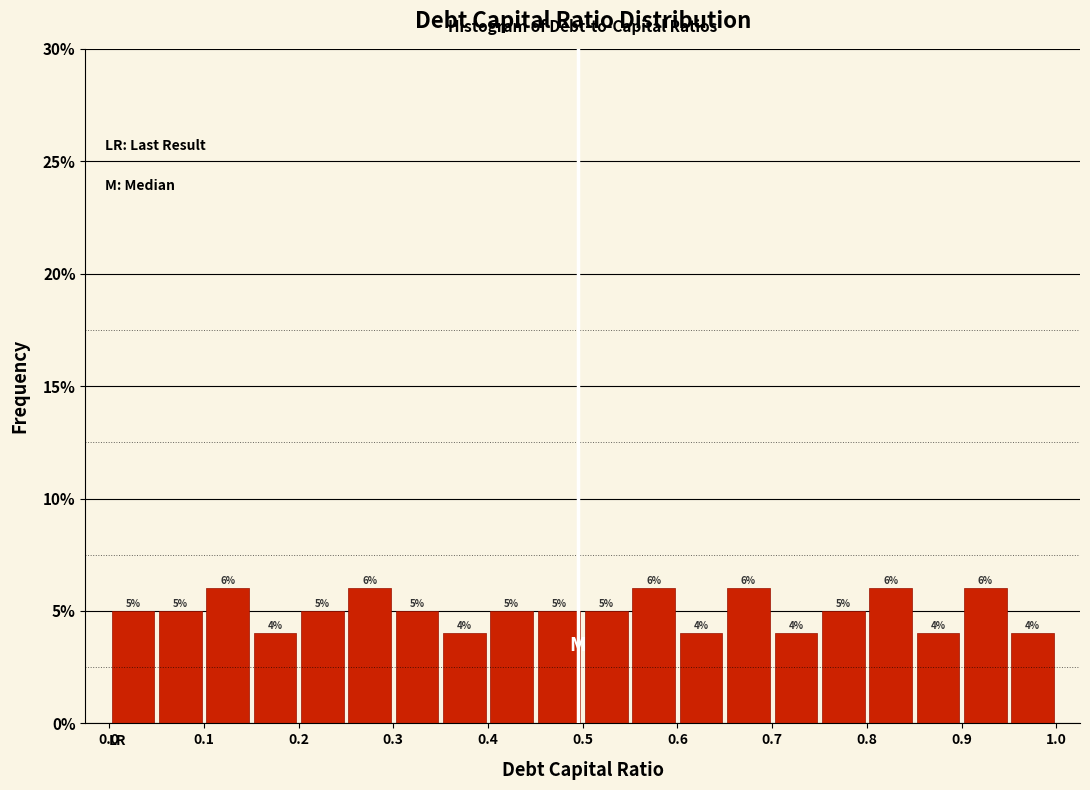

Reading left to right, transcribe this chart: for each bar, give the range it covers on the x-axis and its height.

0.00 to 0.05: 5
0.05 to 0.10: 5
0.10 to 0.15: 6
0.15 to 0.20: 4
0.20 to 0.25: 5
0.25 to 0.30: 6
0.30 to 0.35: 5
0.35 to 0.40: 4
0.40 to 0.45: 5
0.45 to 0.50: 5
0.50 to 0.55: 5
0.55 to 0.60: 6
0.60 to 0.65: 4
0.65 to 0.70: 6
0.70 to 0.75: 4
0.75 to 0.80: 5
0.80 to 0.85: 6
0.85 to 0.90: 4
0.90 to 0.95: 6
0.95 to 1.00: 4